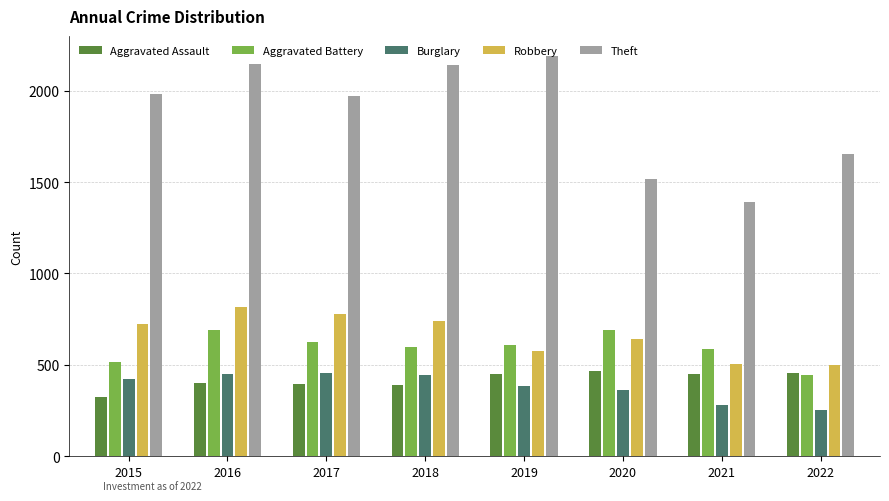

What is the sum of all Robbery values?

5285